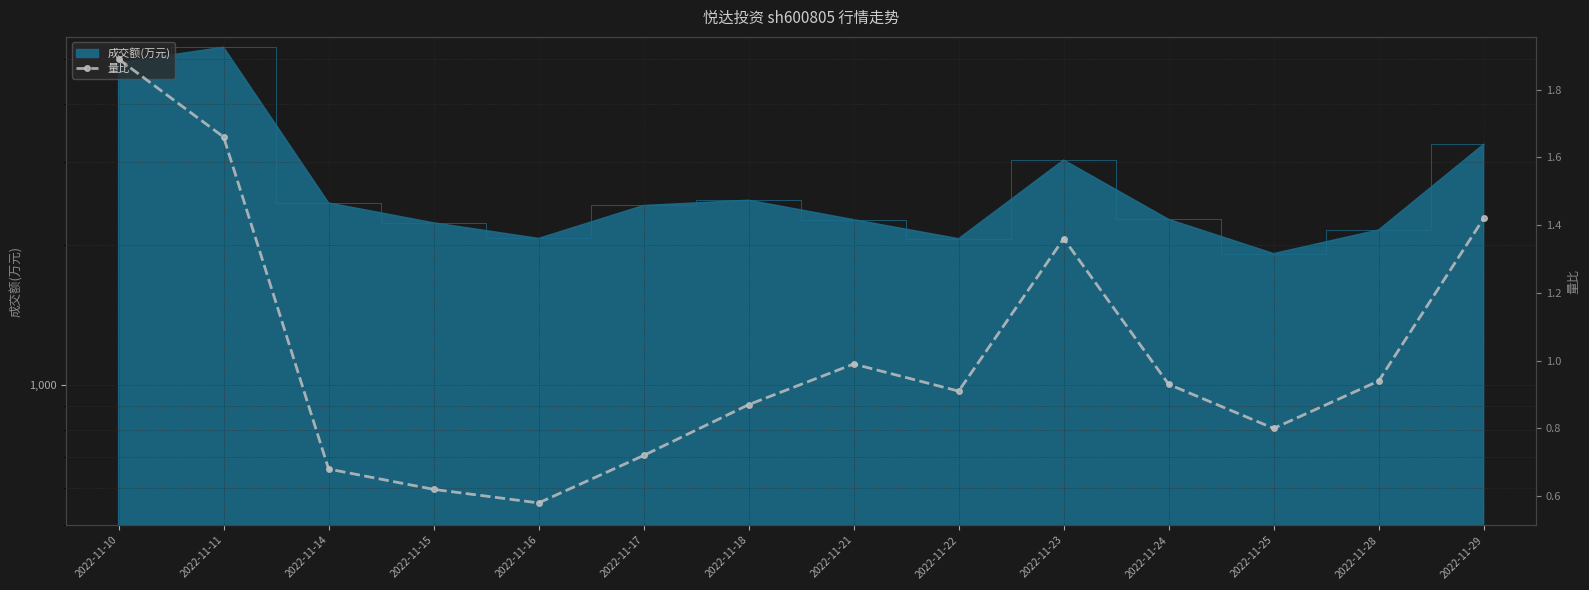

Which label corresponds to the smallest value in the chart?

2022-11-16